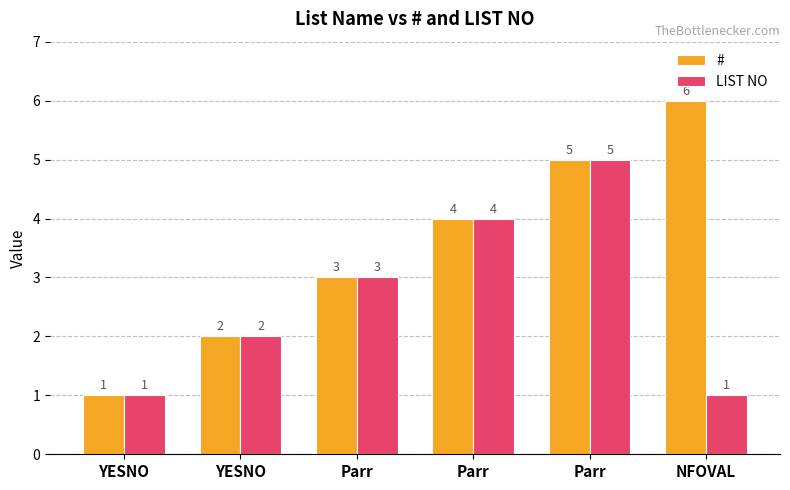

Rank the series by their maximum value, from lowest to highest.

LIST NO, #